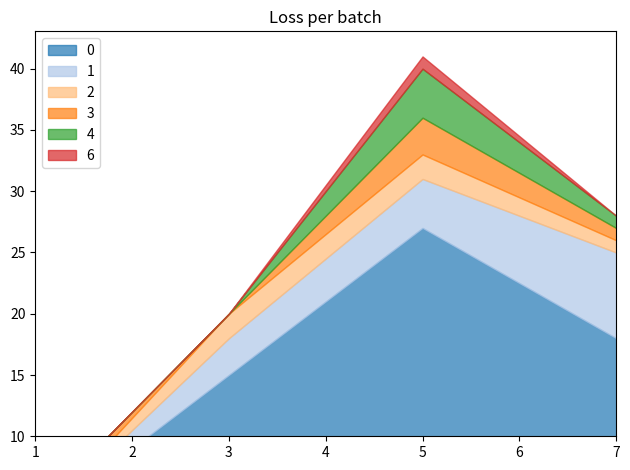

What is the sum of all 1 values?

14